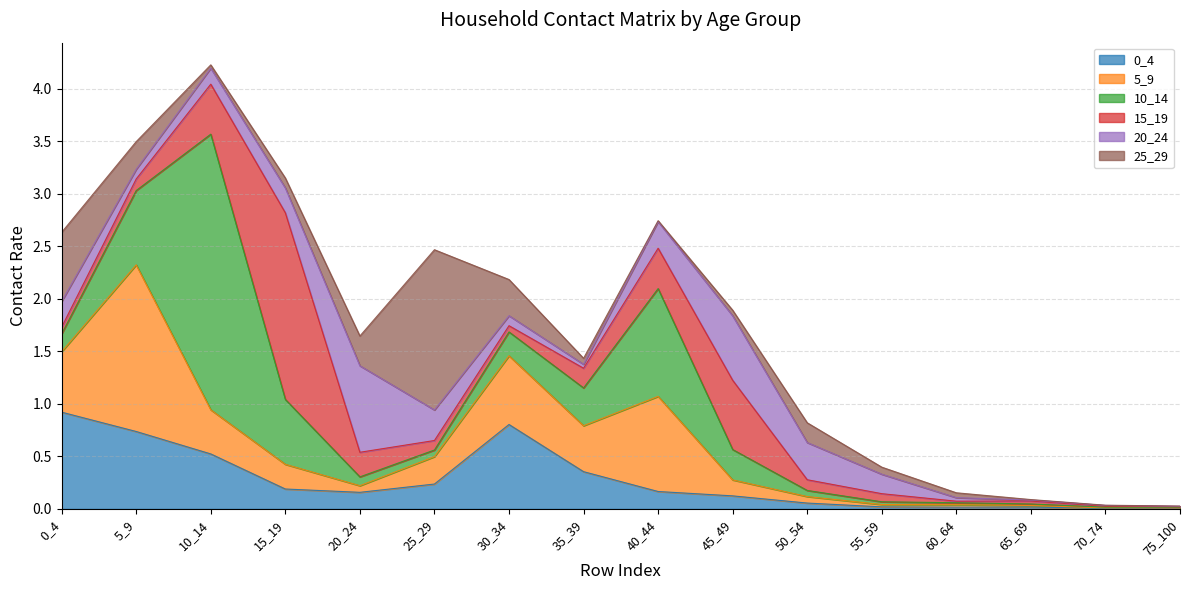

Which has a higher value, 45_49 or 15_19?

15_19